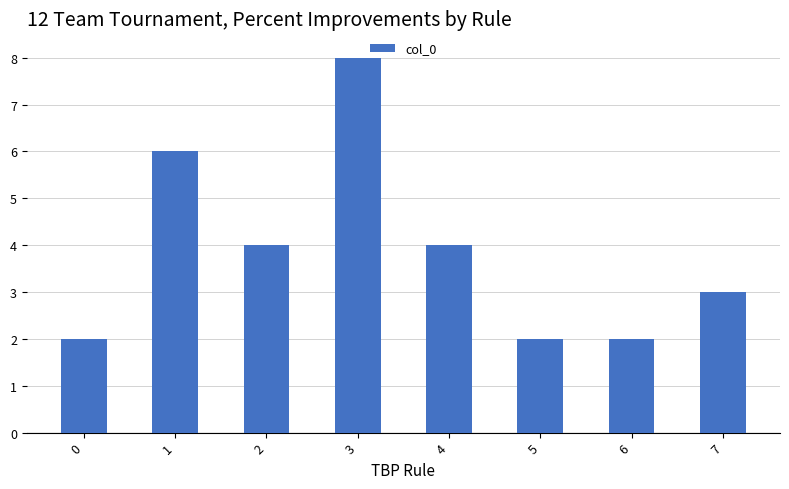

What is the value of the 1st bar from the left?

2